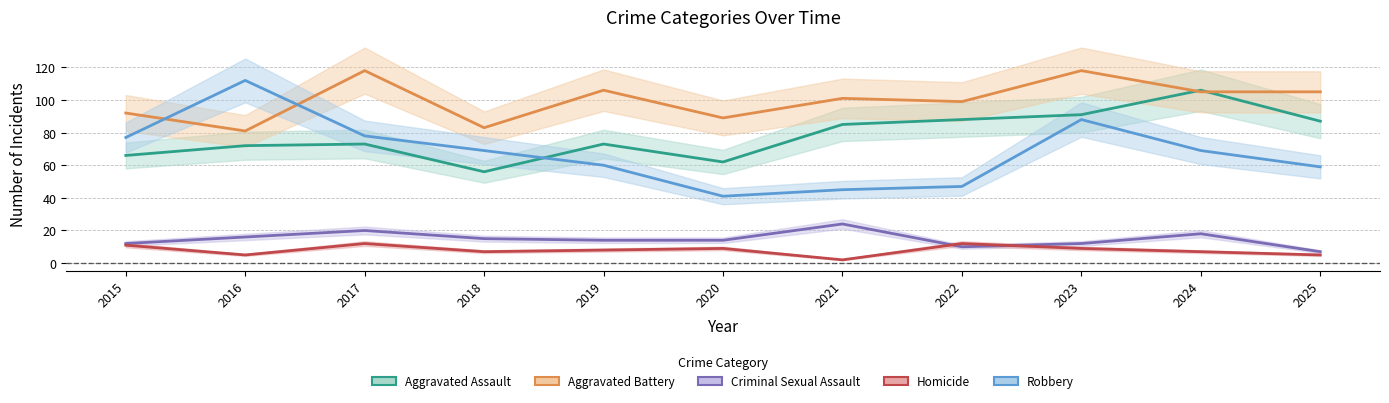

At which label does Robbery reach its minimum?

2020